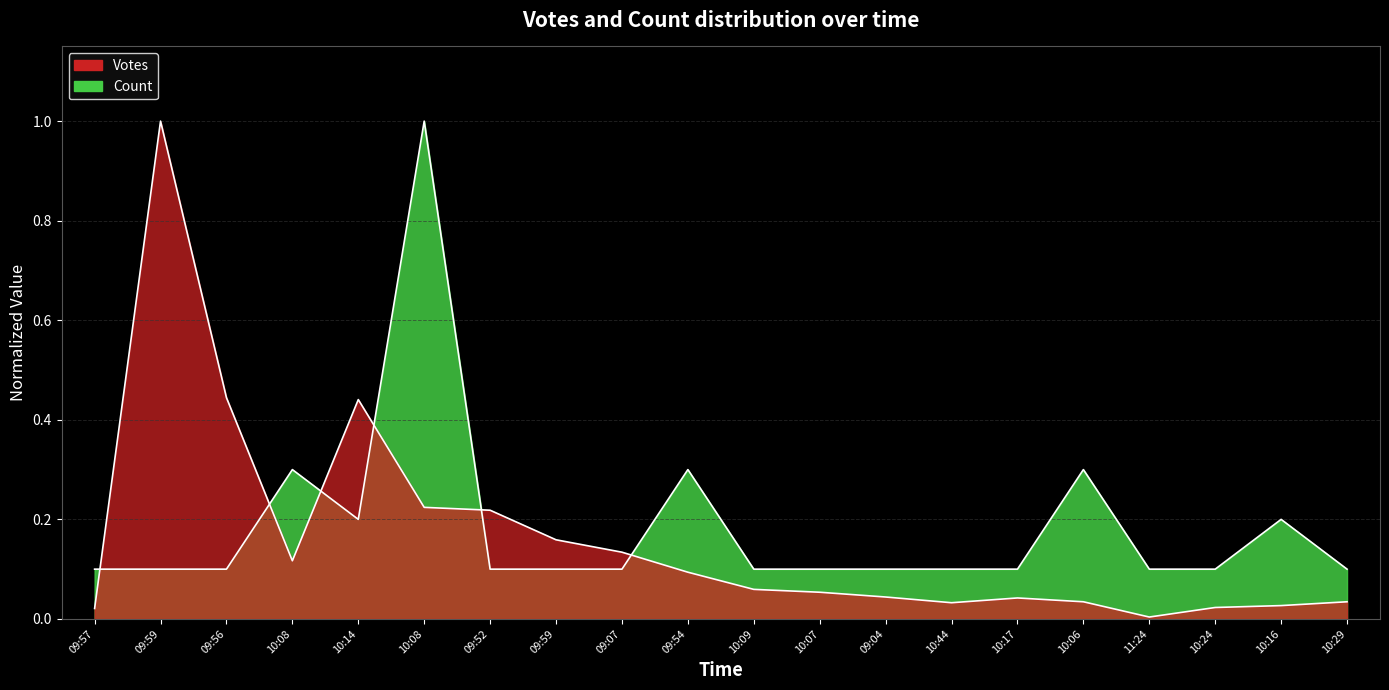

Which series changed the most between 09:56 and 10:16?

Votes